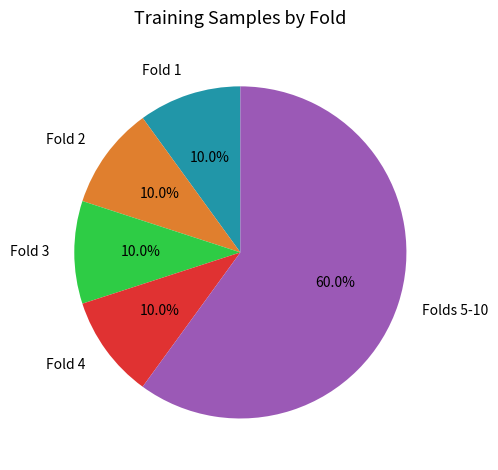

Is there any slice that represents more than half of the pie?

Yes